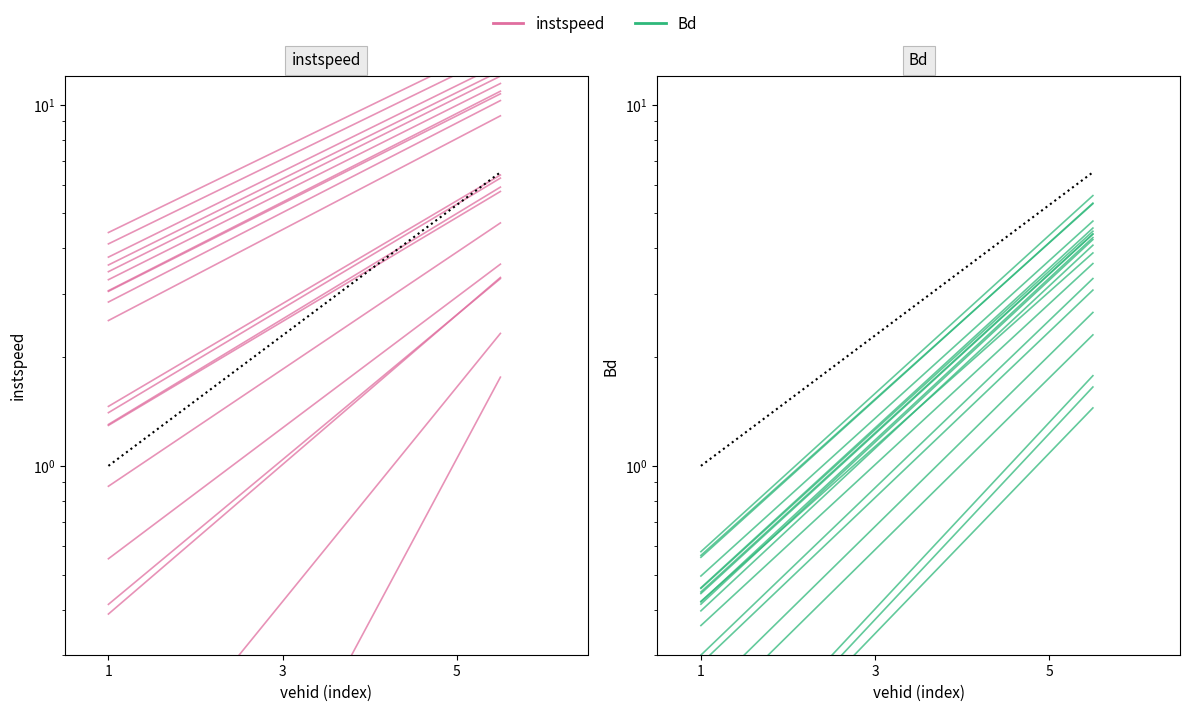

Which series changed the most between 1 and 3?

instspeed